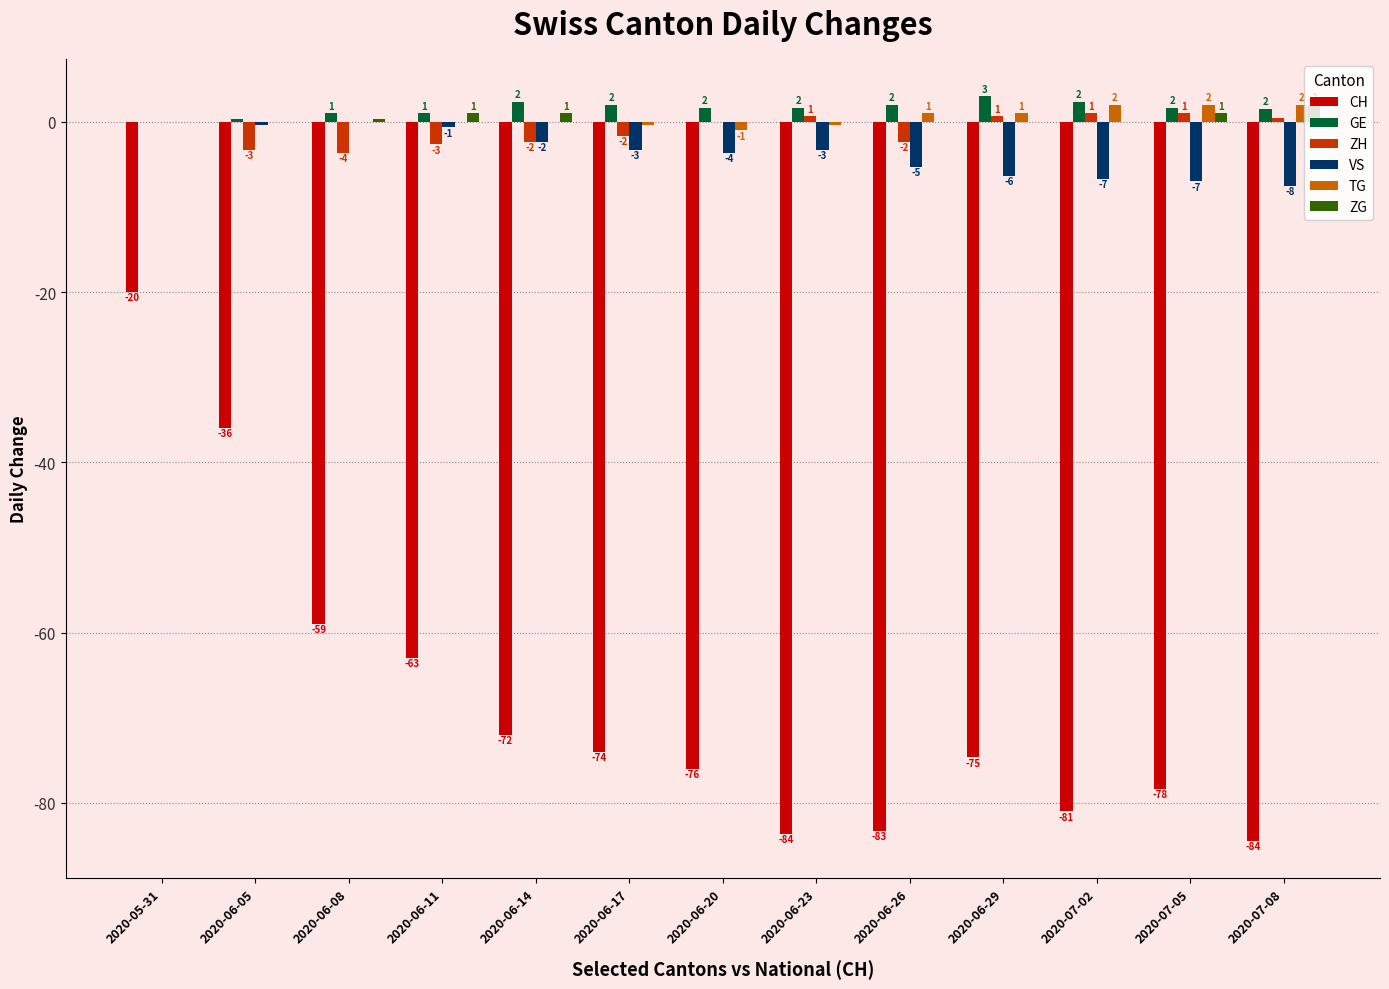

Between 2020-06-05 and 2020-06-26, which series saw the biggest shift?

CH